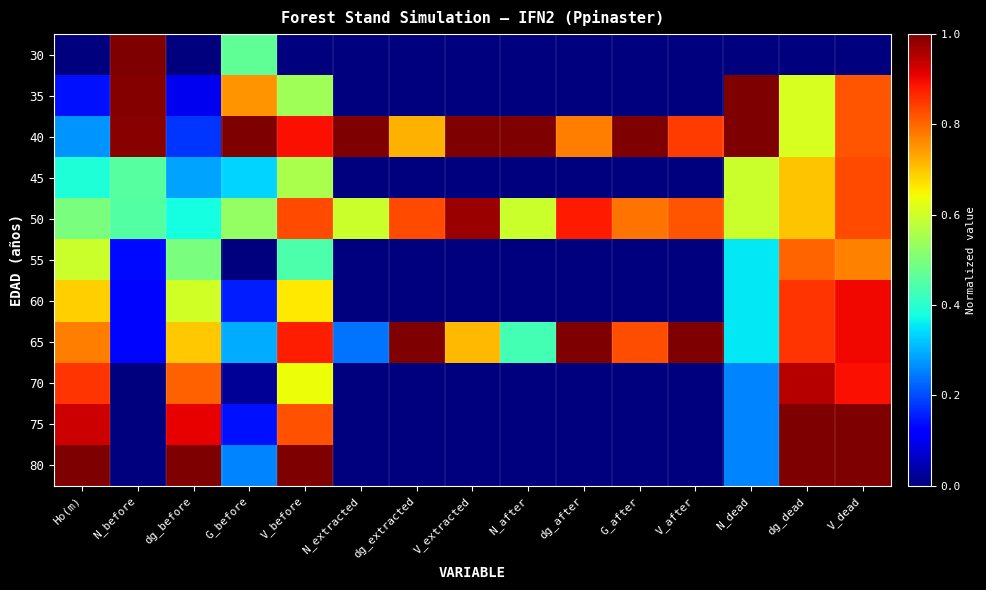

Which series has the largest range (max minus min)?

30